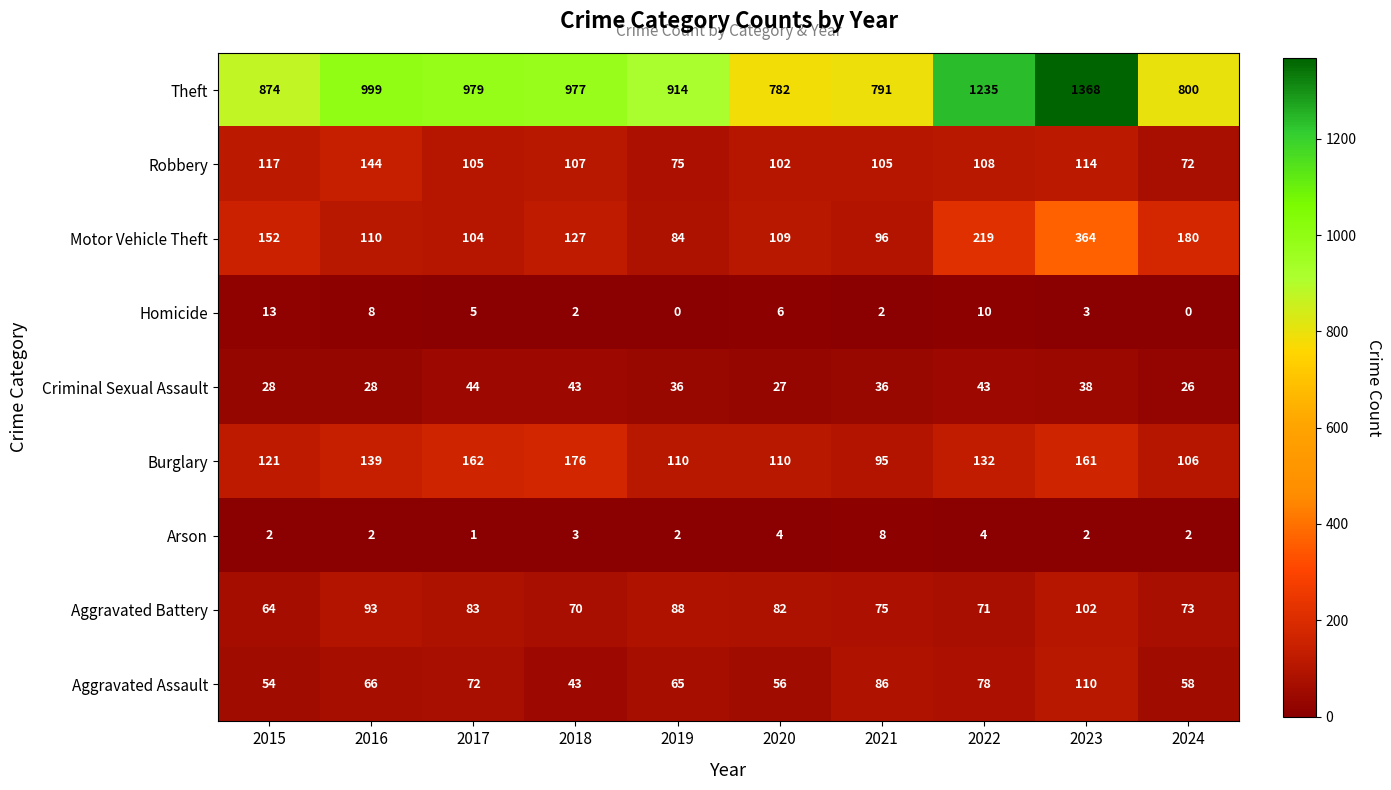

What is the difference between the maximum and minimum values in the Criminal Sexual Assault series?

18